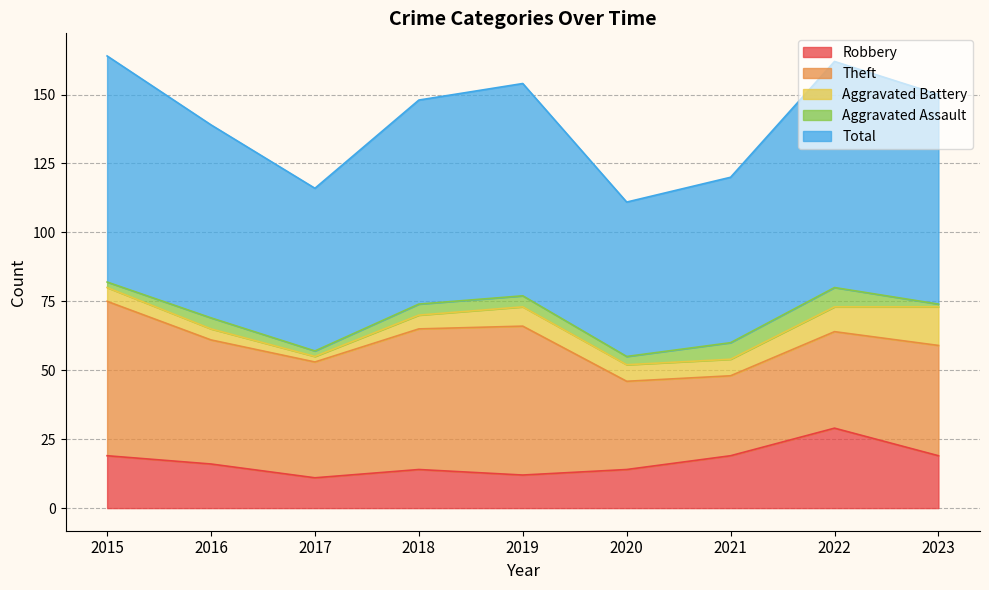

True or false: Theft and Robbery cross at least once.

False